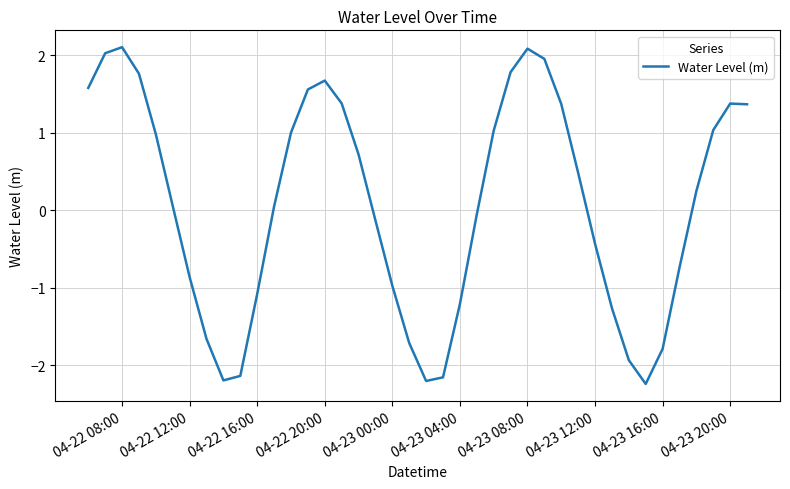

What is the smallest value displayed?

-2.2